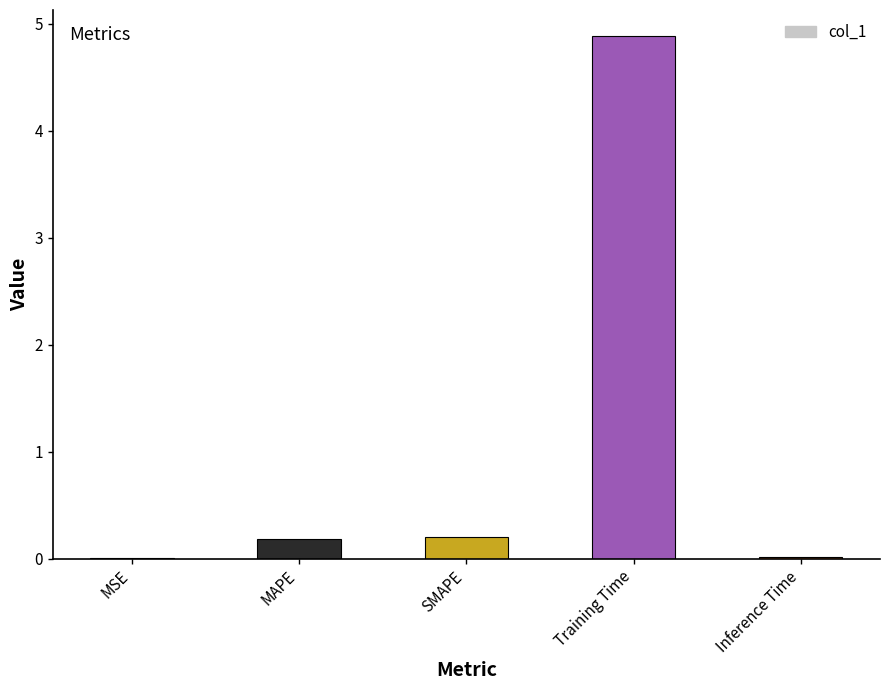

Which label corresponds to the largest value in the chart?

Training Time